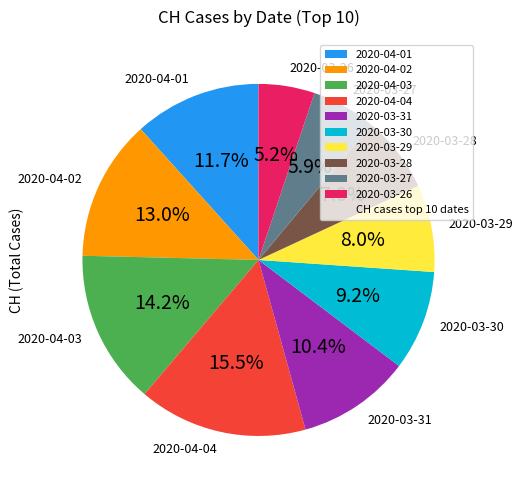

Which has a higher value, 2020-03-31 or 2020-03-26?

2020-03-31